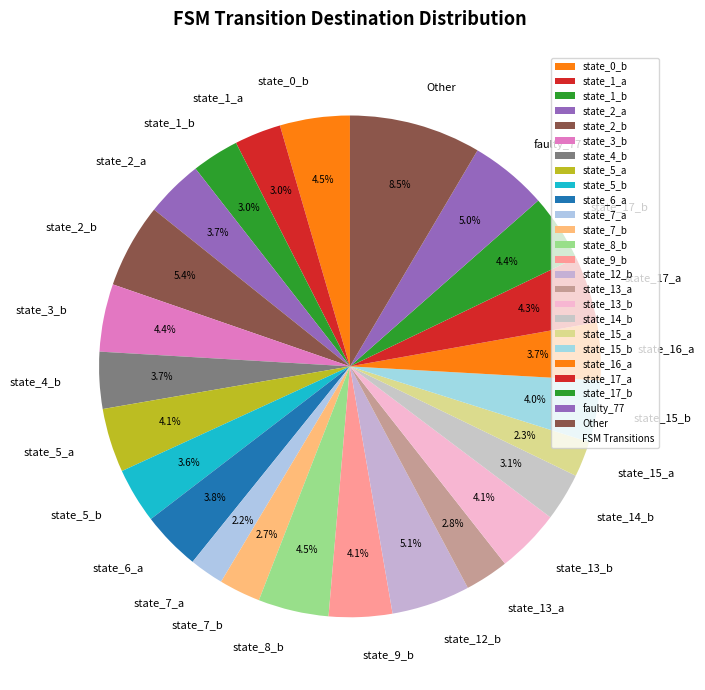

What percentage do state_17_b and state_5_a together represent?

8.5%